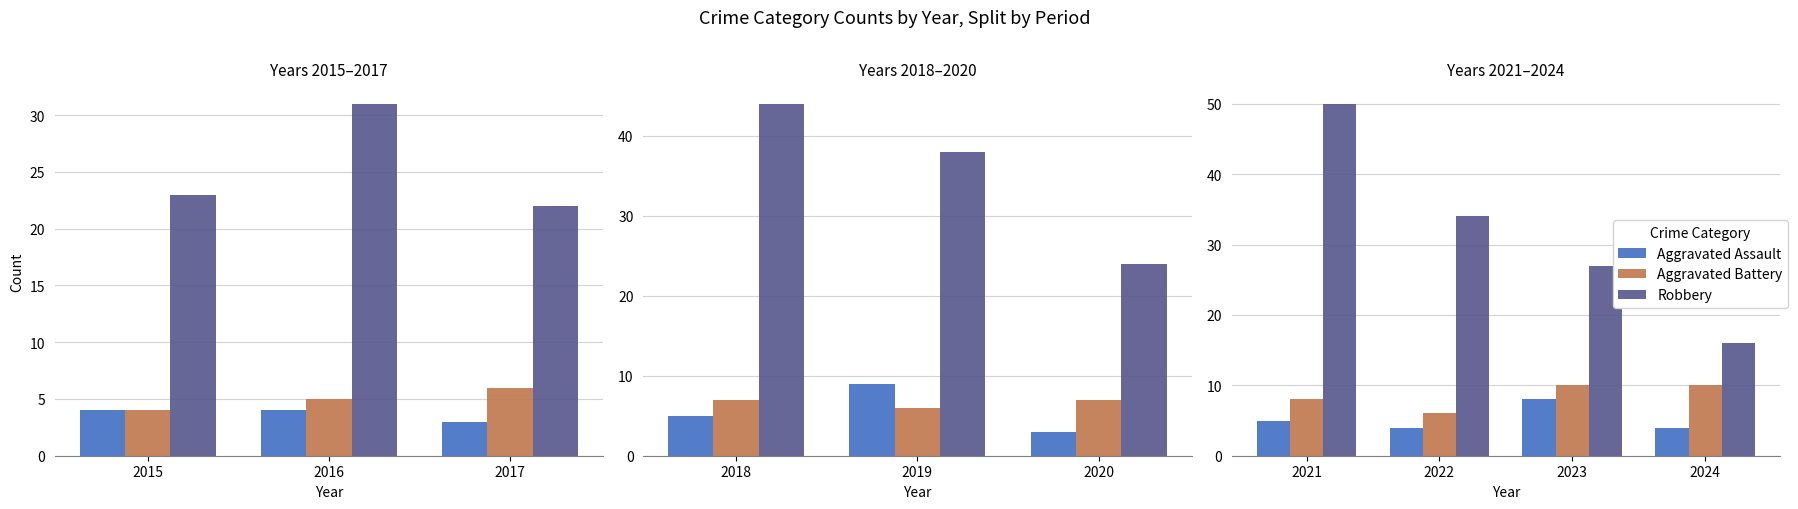

What is the value of the Aggravated Battery bar at the 3rd from the left?

10